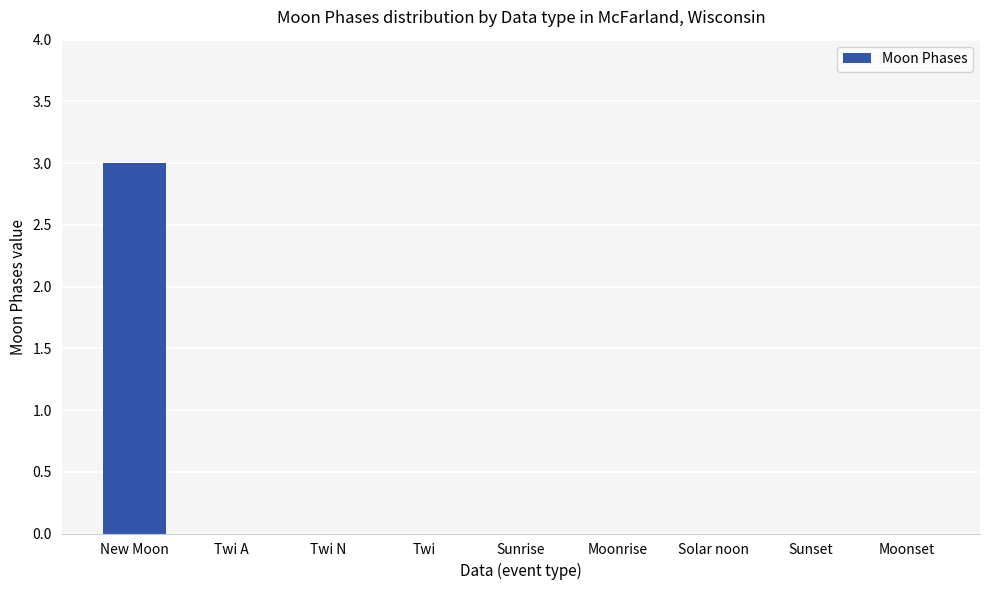

What is the sum of all values?

3